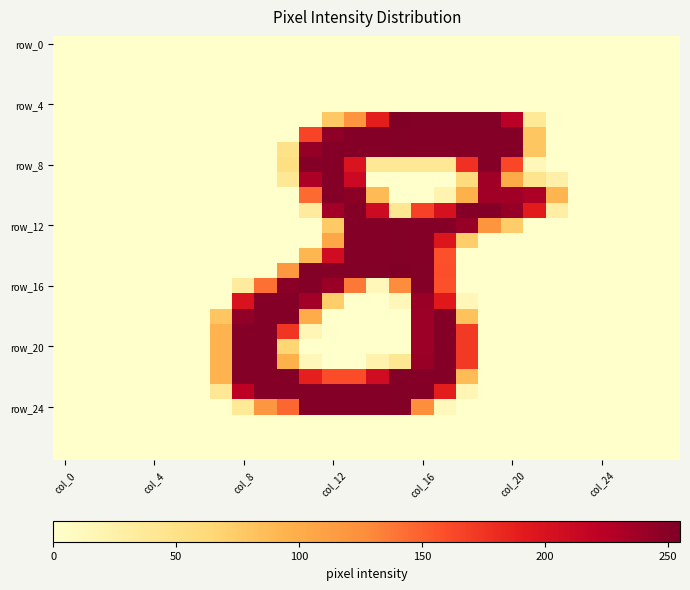

At which category does the chart reach its minimum across all series?

col_0